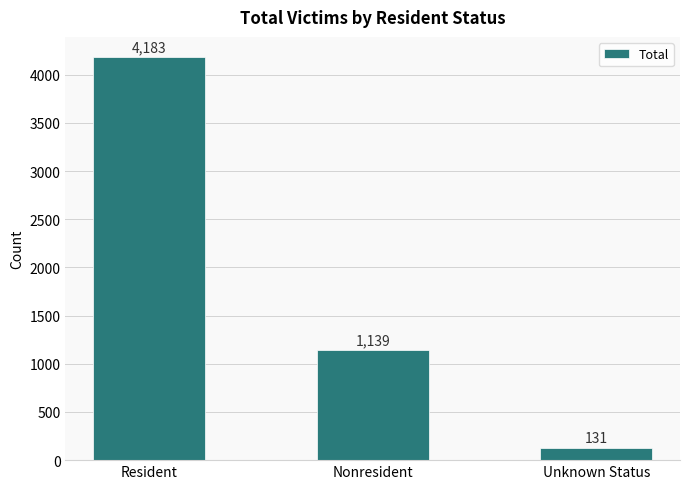

True or false: the data shows 131 at Unknown Status.

True